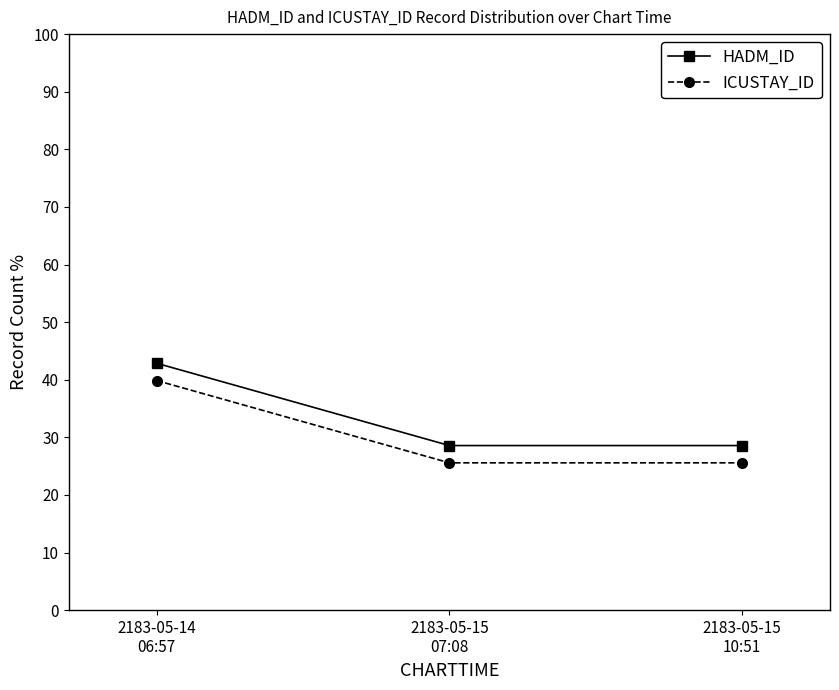

At which category is the sum across all series the highest?

2183-05-14
06:57